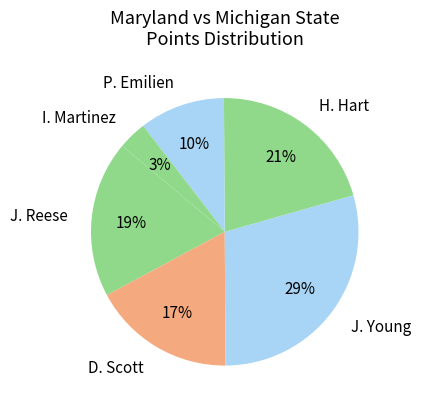

How many slices are in this pie chart?

6